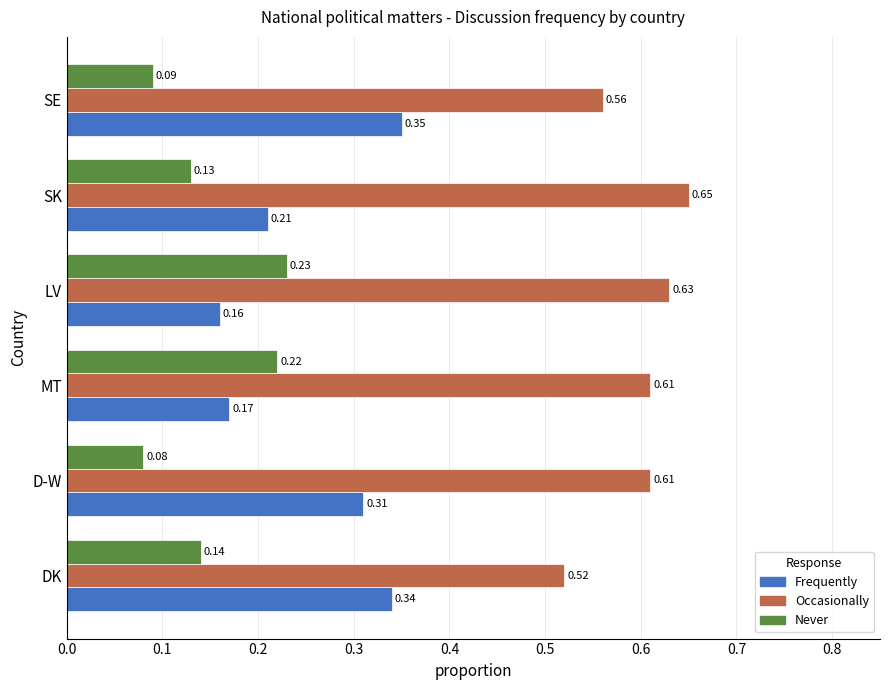

At how many categories does at least one series exceed 0?

6